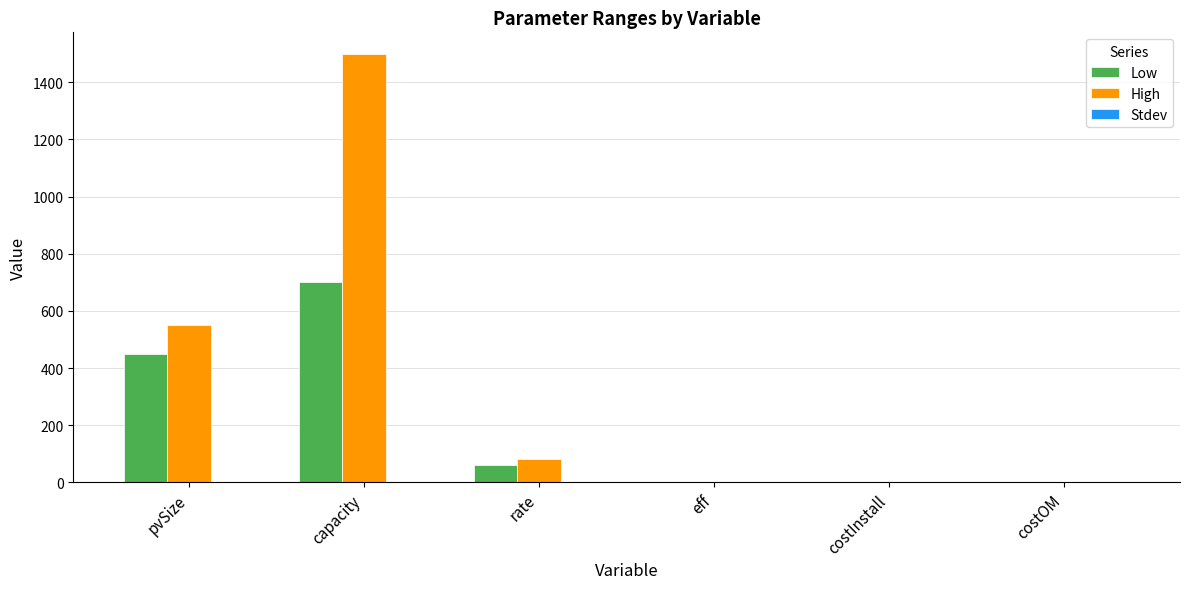

Which series has the largest range (max minus min)?

High